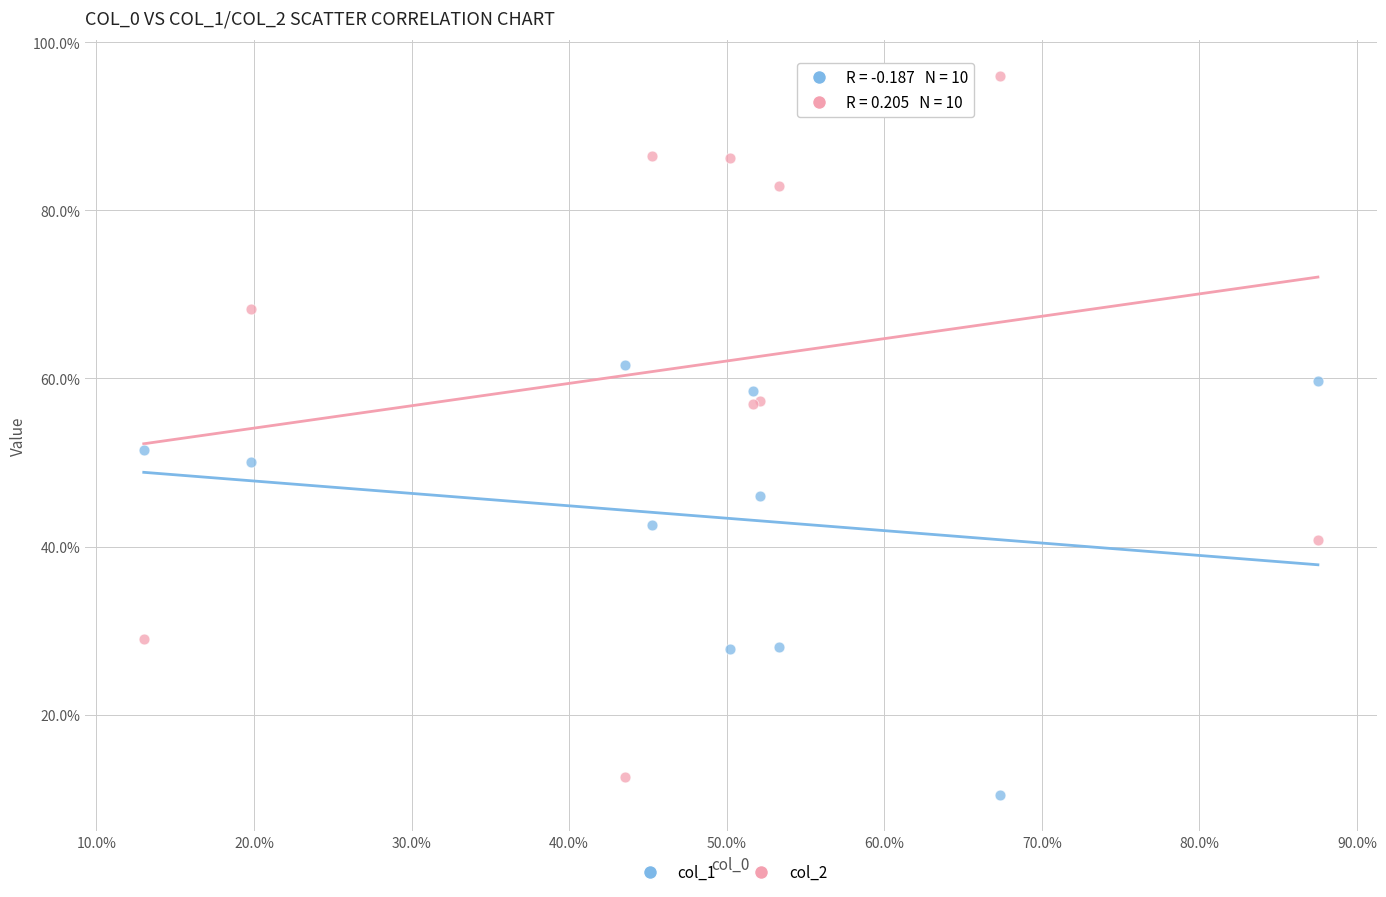

Which series has the largest Y range (max minus min)?

col_2